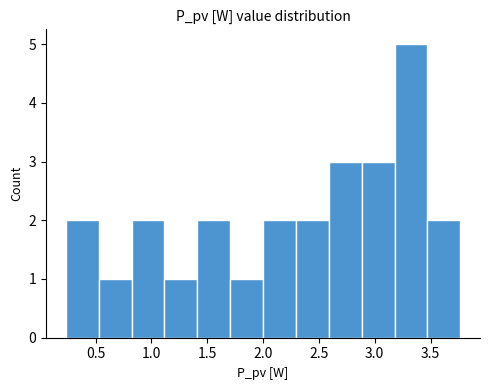

Reading left to right, list every bar in this chart as the range it spans on the x-axis followed by its height. Neither the bar edges nor the heights are printed on the chart, so give them approximately, as read against the axes.

0.25 to 0.55: 2
0.55 to 0.80: 1
0.80 to 1.10: 2
1.10 to 1.40: 1
1.40 to 1.70: 2
1.70 to 2.00: 1
2.00 to 2.30: 2
2.30 to 2.60: 2
2.60 to 2.90: 3
2.90 to 3.20: 3
3.20 to 3.45: 5
3.45 to 3.75: 2